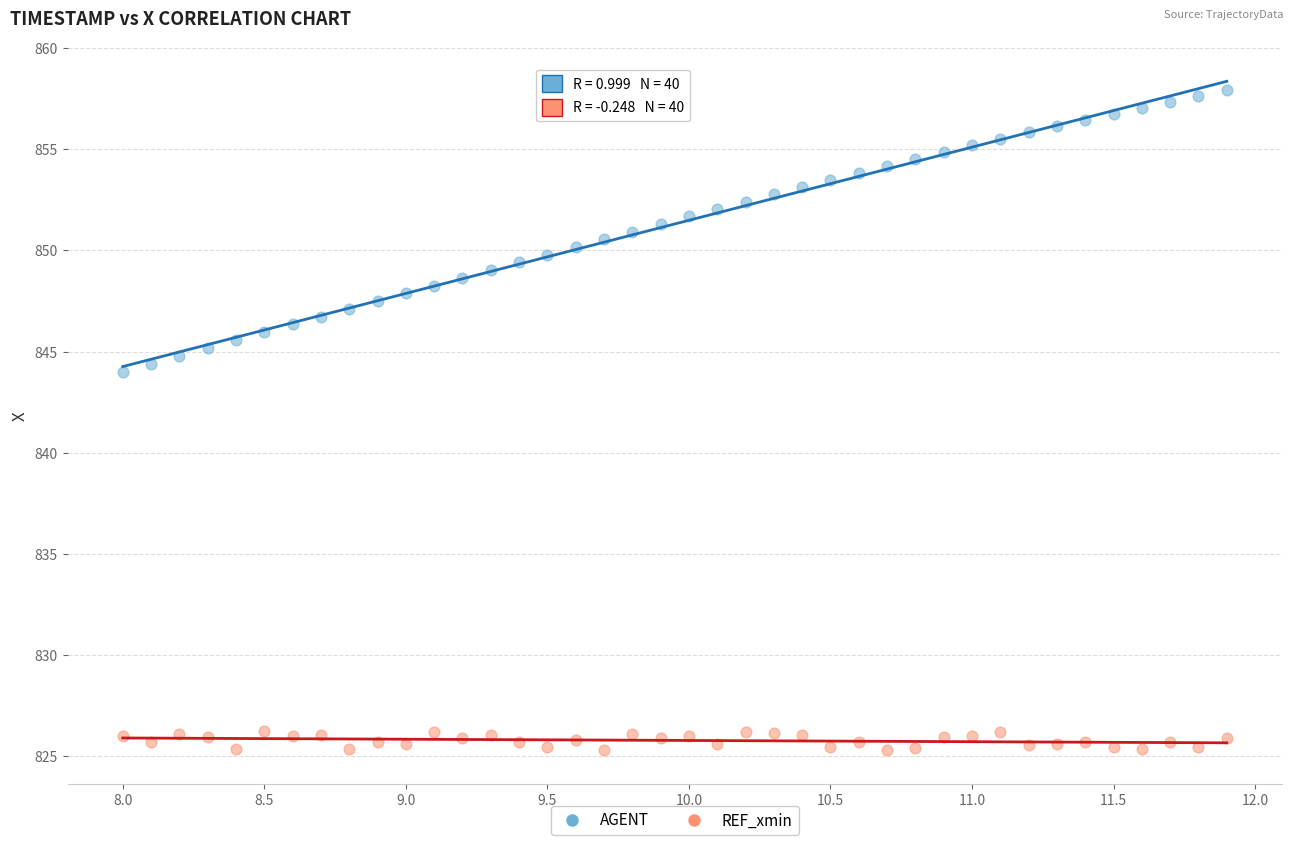

Which series has the largest Y range (max minus min)?

AGENT